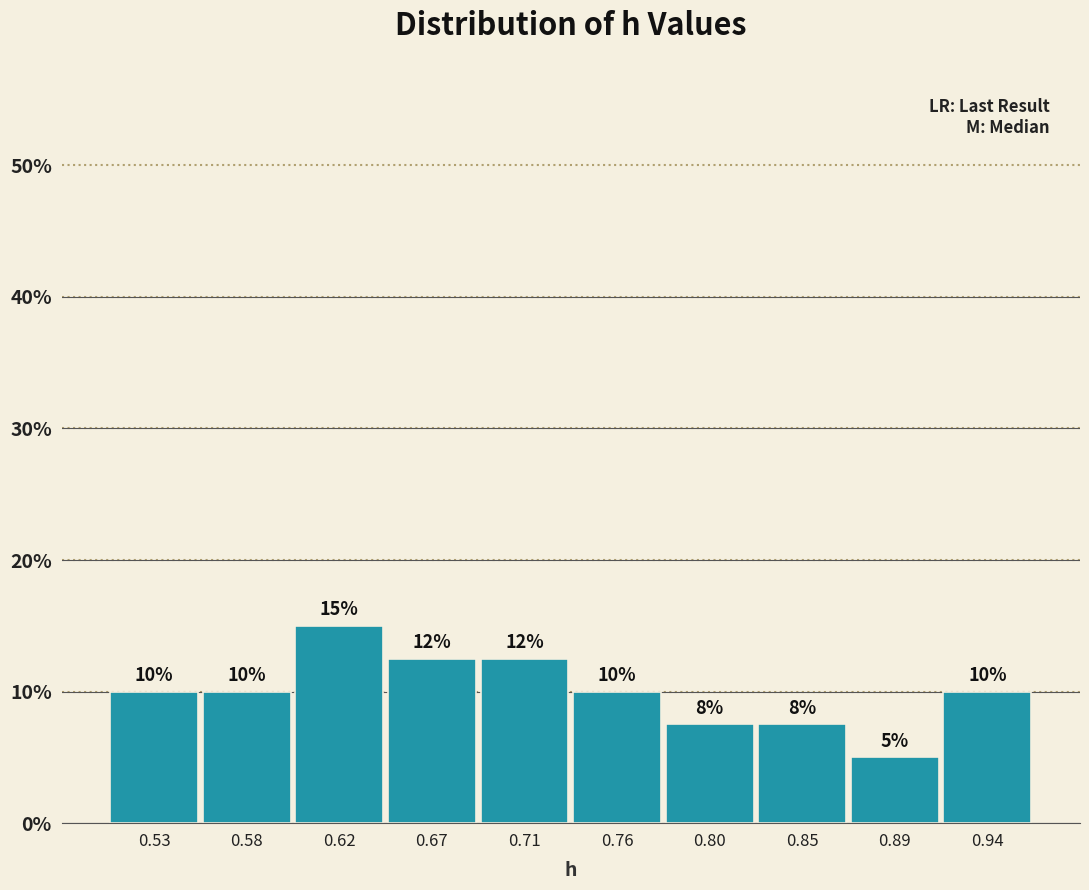

Which range on the x-axis has the tallest bar?

0.600 to 0.645